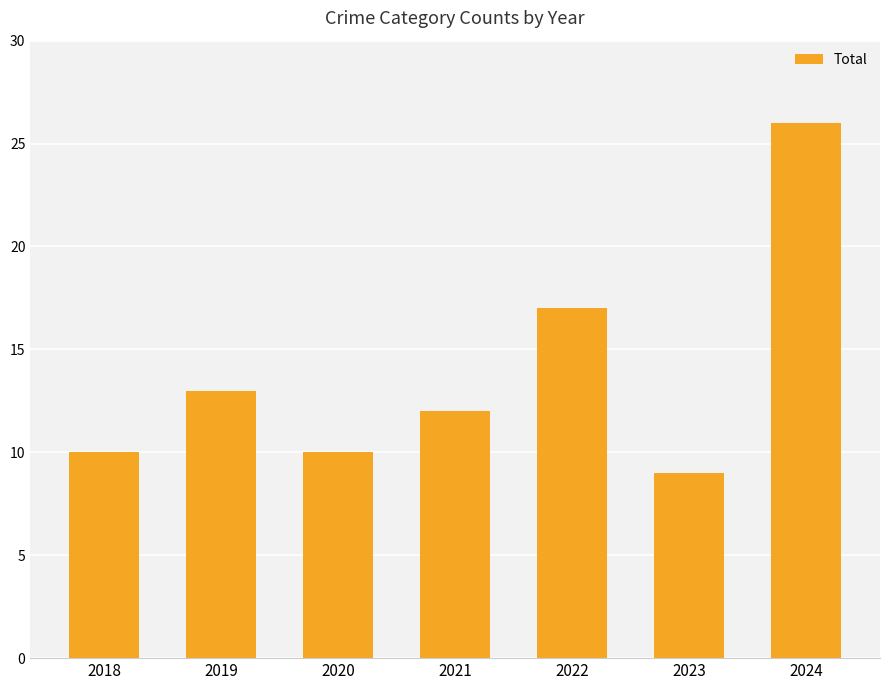

What is the difference between the maximum and second lowest values?

16